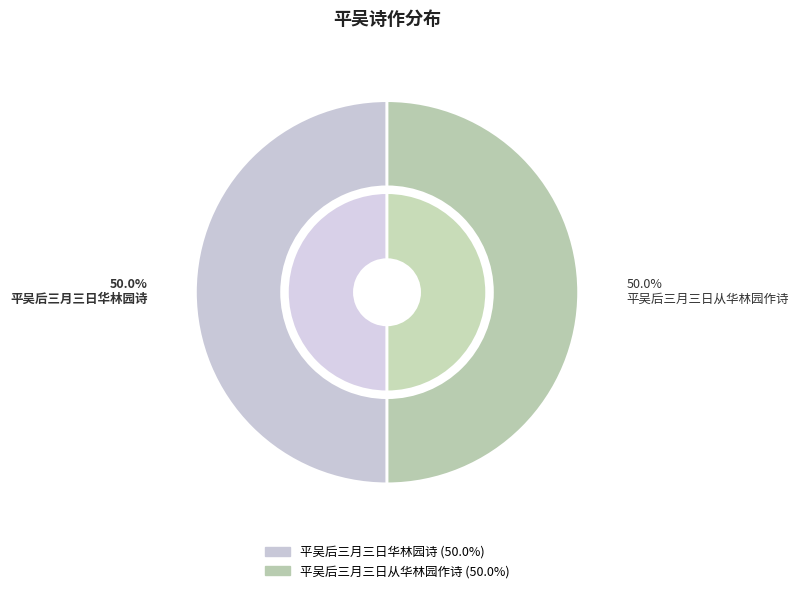

Rank the categories by value from highest to lowest.

平吴后三月三日华林园诗, 平吴后三月三日从华林园作诗